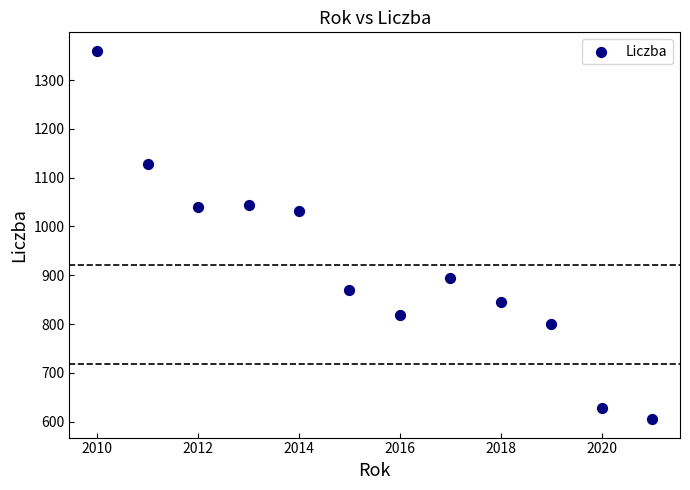

What Y value in the scatter plot is closest to 982?

1031